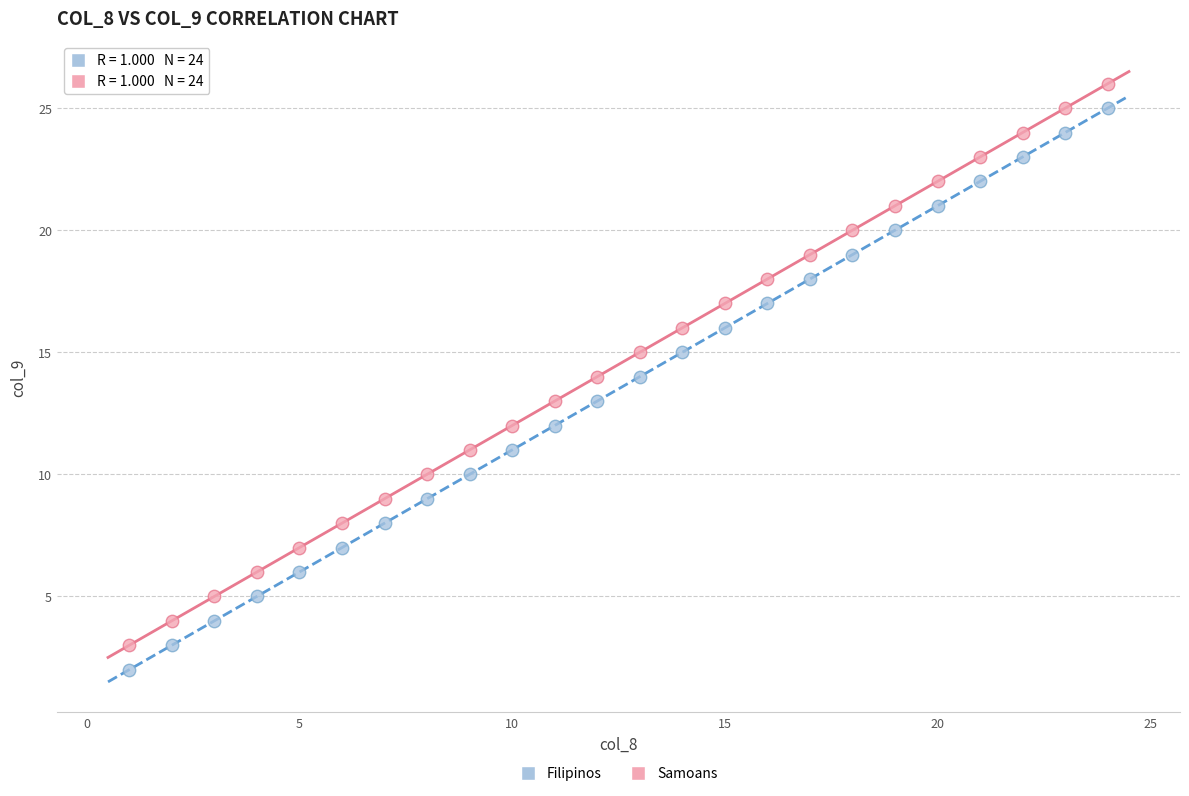

Across all data points, what is the range of X values (max minus min)?

23